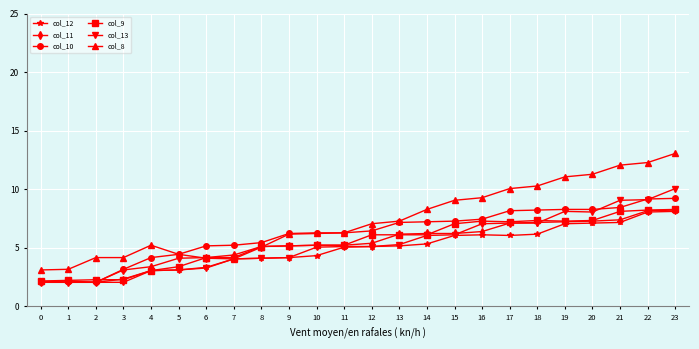

Is it true that col_13 equals 9.1 at 21?

True